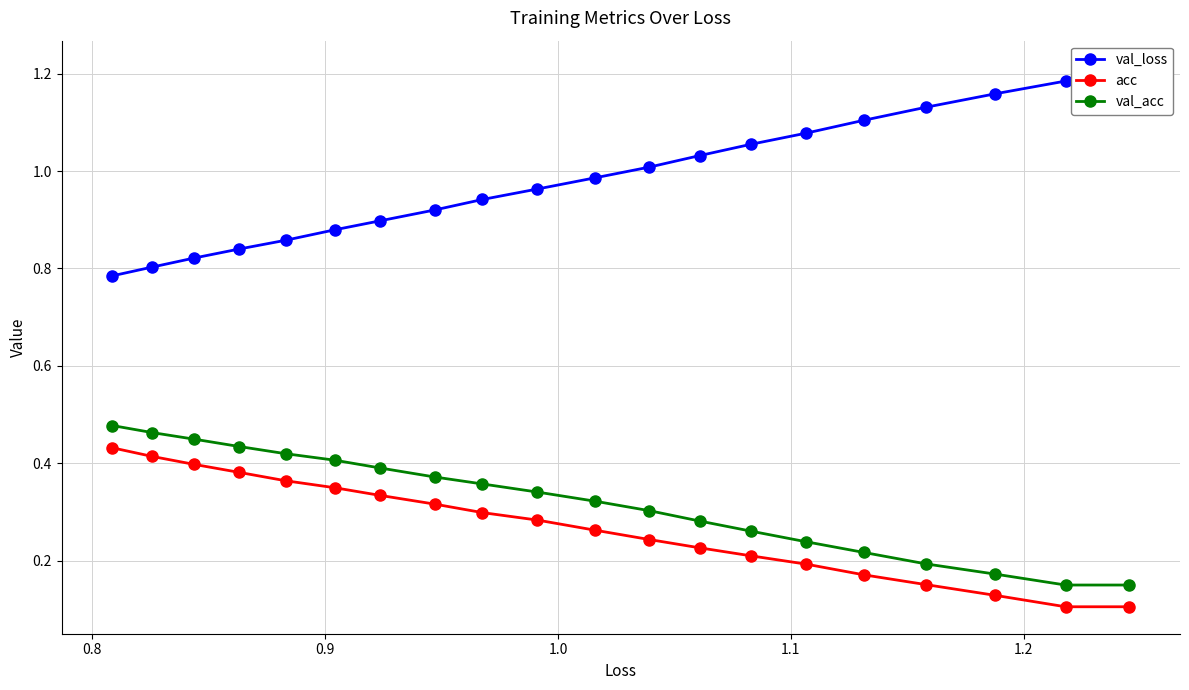

True or false: val_loss has a value of 0.4 at 10.

False